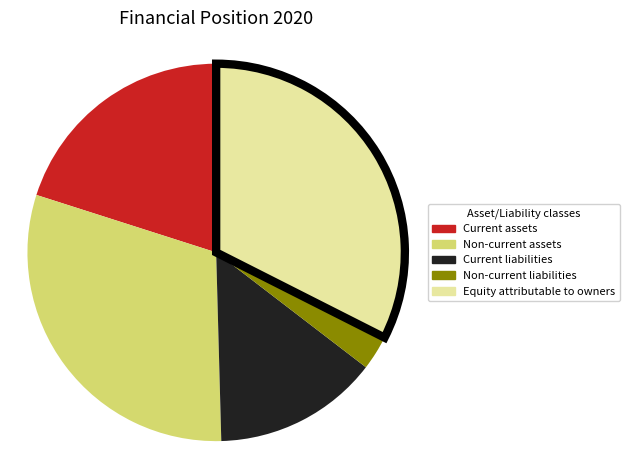

Rank the categories by value from lowest to highest.

Non-current liabilities, Current liabilities, Current assets, Non-current assets, Equity attributable to owners